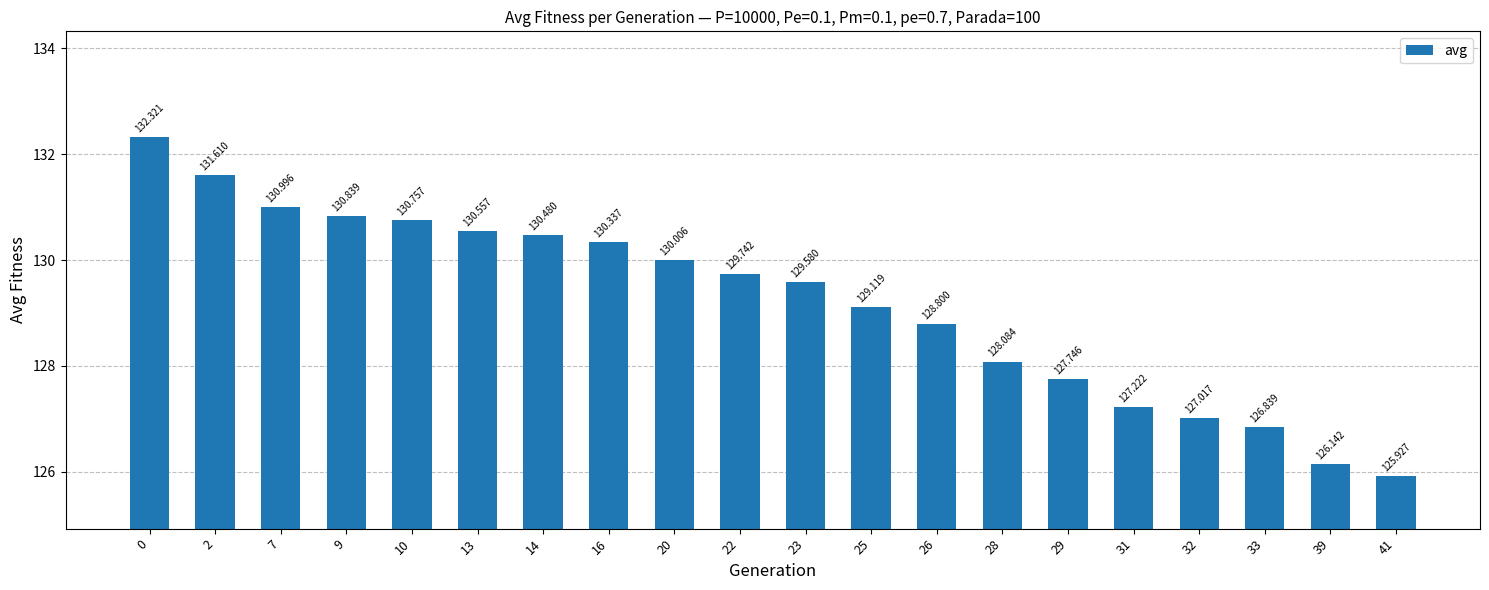

Reading left to right, what are all the values shown in this chart?

132.3	131.6	131.0	130.8	130.8	130.6	130.5	130.3	130.0	129.7	129.6	129.1	128.8	128.1	127.7	127.2	127.0	126.8	126.1	125.9